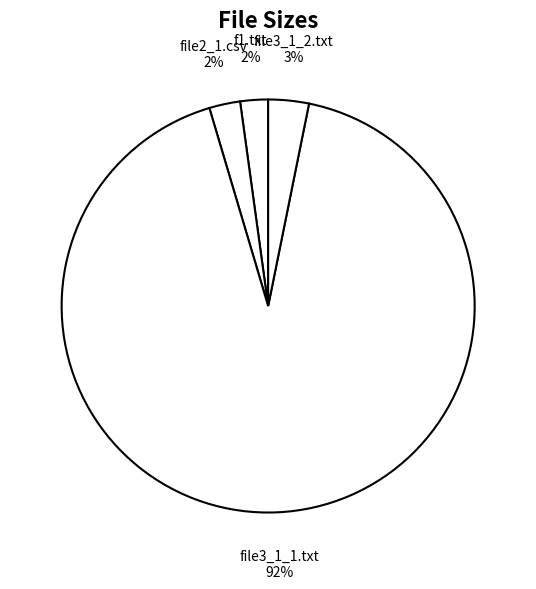

Combined, do file2_1.csv and f1.txt account for over 50%?

No